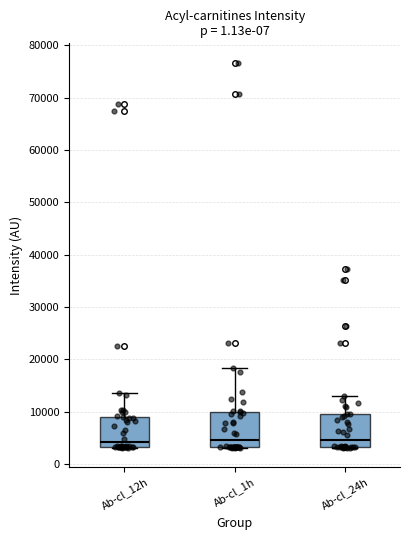

Reading left to right, read every box against the y-axis: the position of its median line, the range the box covers, and the ends of its whiskers. The values are not printed on the chart, so give them approximately, as read against the axis.

Ab-cl_12h: median 4000, box 3000 to 9000, whiskers 3000 to 14000
Ab-cl_1h: median 5000, box 3000 to 10000, whiskers 3000 to 18000
Ab-cl_24h: median 5000, box 3000 to 10000, whiskers 3000 to 13000